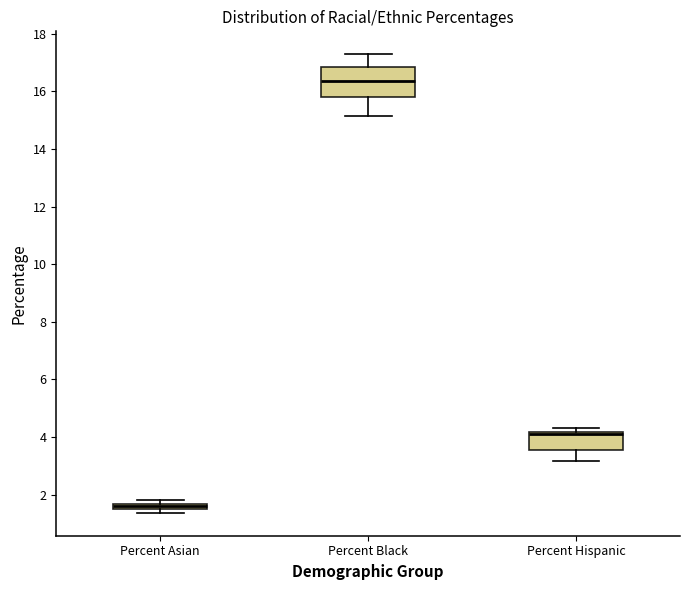

Where is the upper edge of the box for Percent Asian on the y-axis? The values are not printed on the chart, so give them approximately, as read against the axis.

1.6